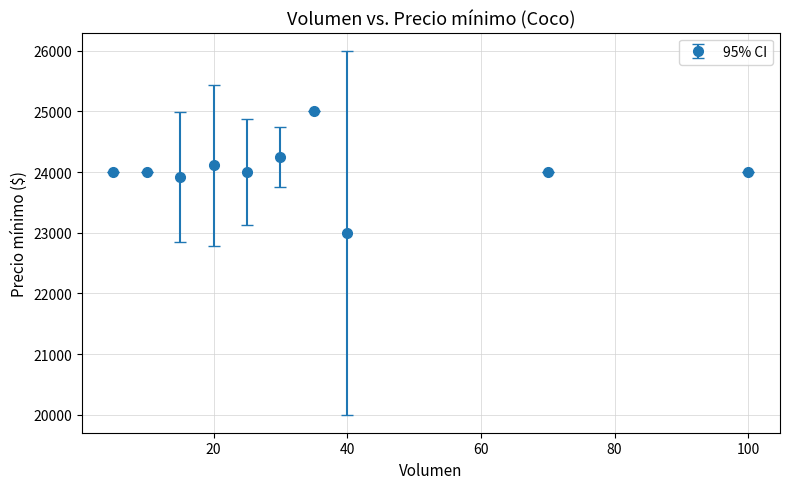

True or false: the data has more than 0 interior local peaks.

True